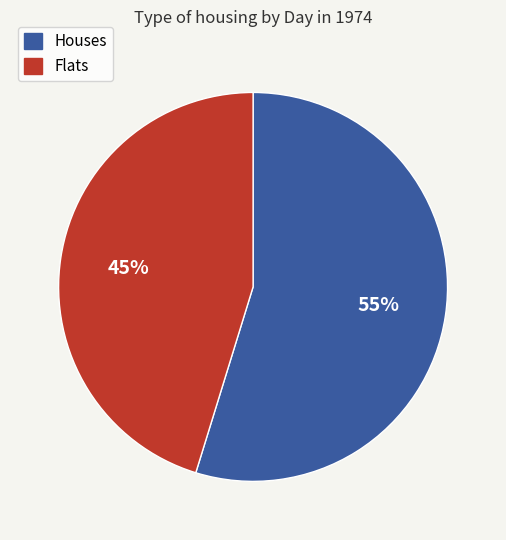

To the nearest percent, what is the difference between the largest and smallest slice percentages?

10%